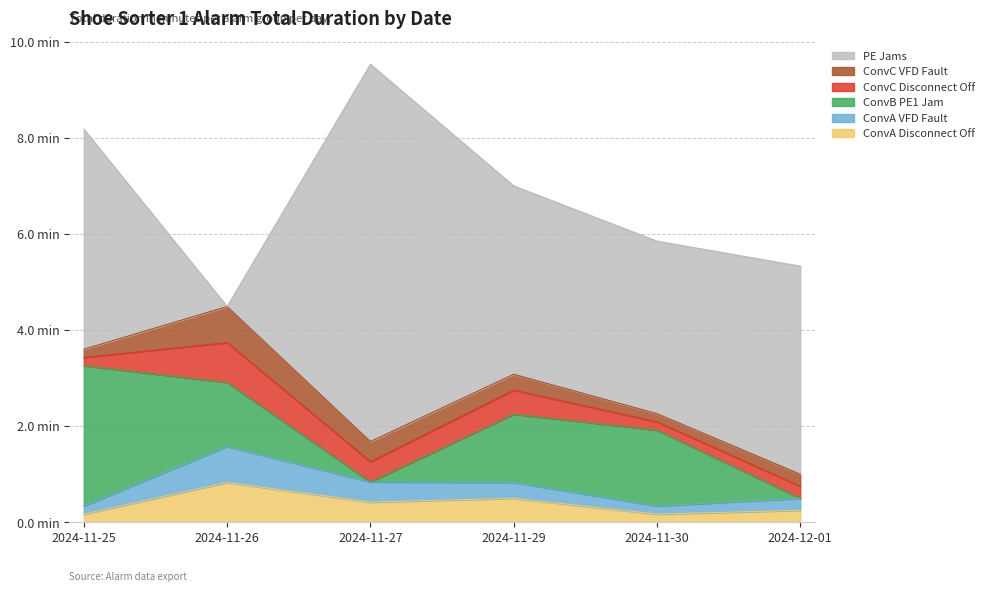

Read the ConvC VFD Fault value at 2024-11-27.

0.4